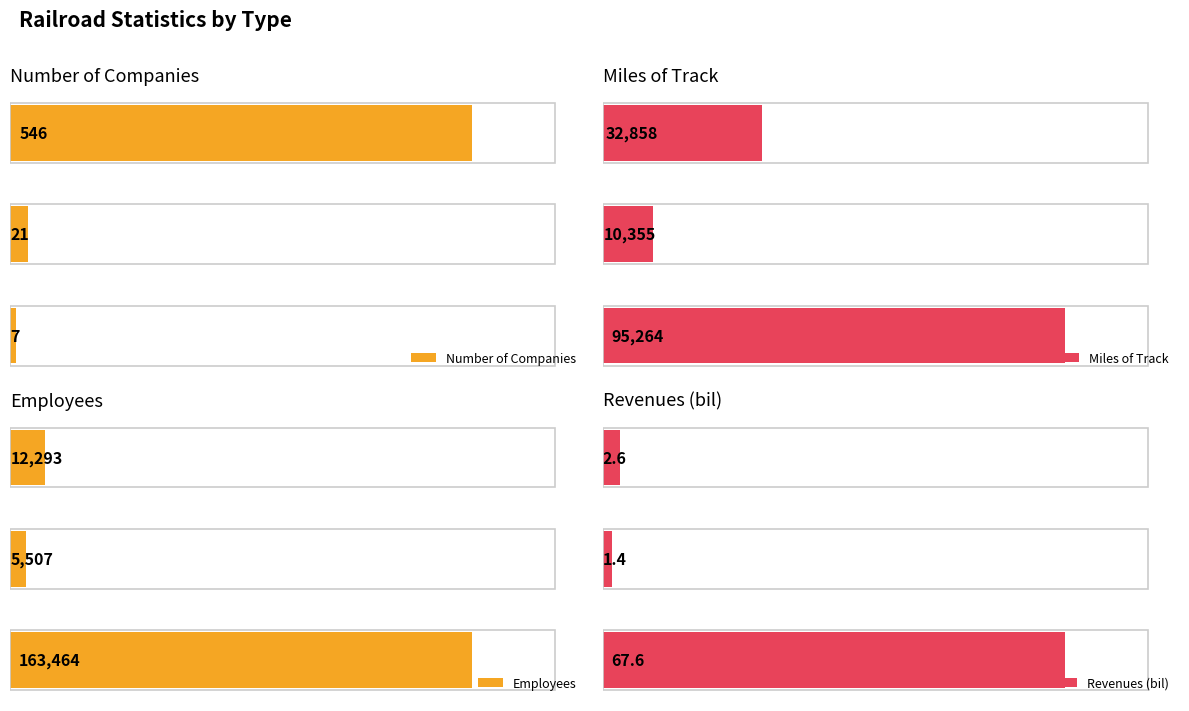

Between Class II (Regional) and Class III (Local), which series saw the biggest shift?

Miles of Track